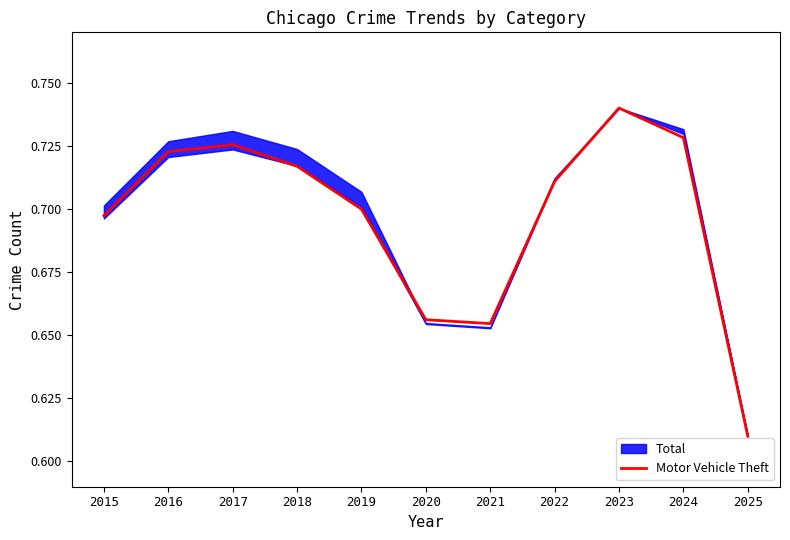

What is the smallest value displayed?

0.6